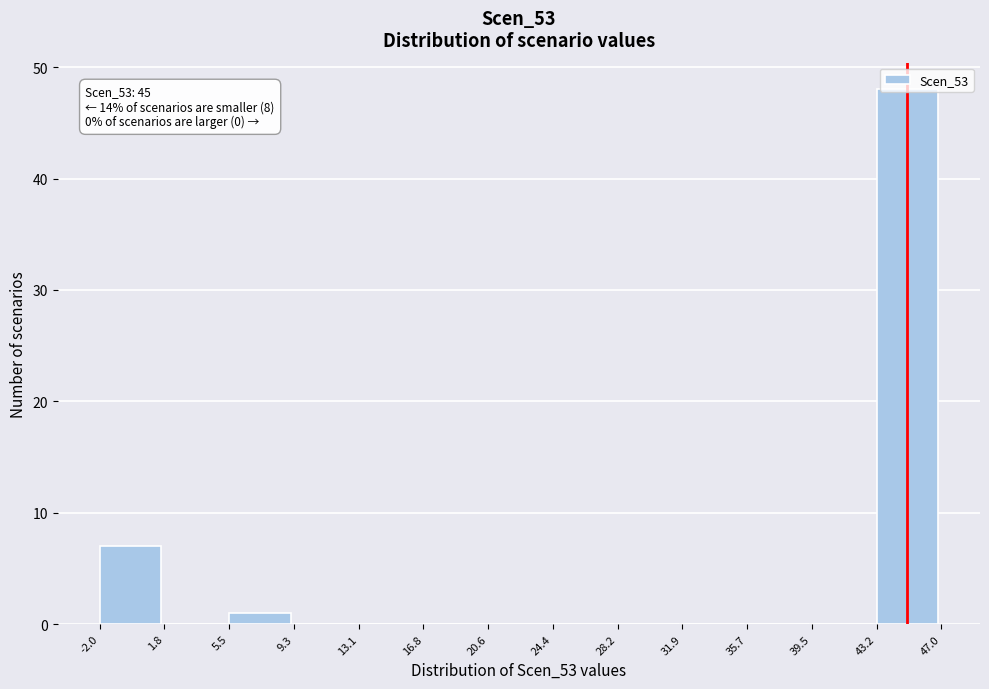

Which range on the x-axis has the tallest bar?

43.2 to 47.0